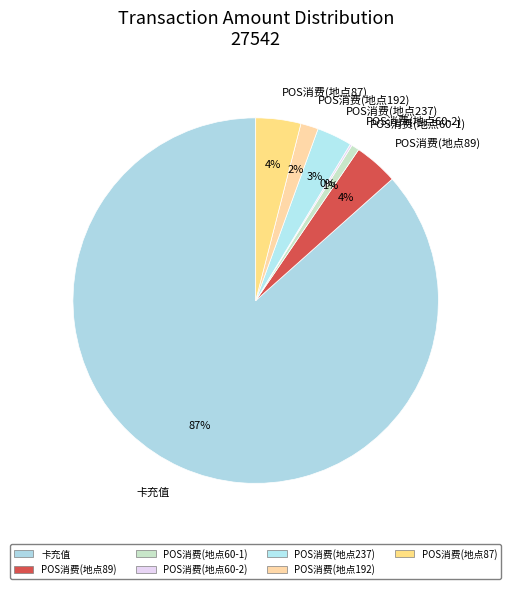

Is the sum of POS消费(地点87) and POS消费(地点237) greater than half?

No